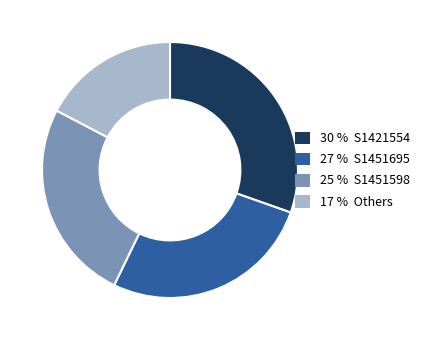

Does any single category account for the majority?

No